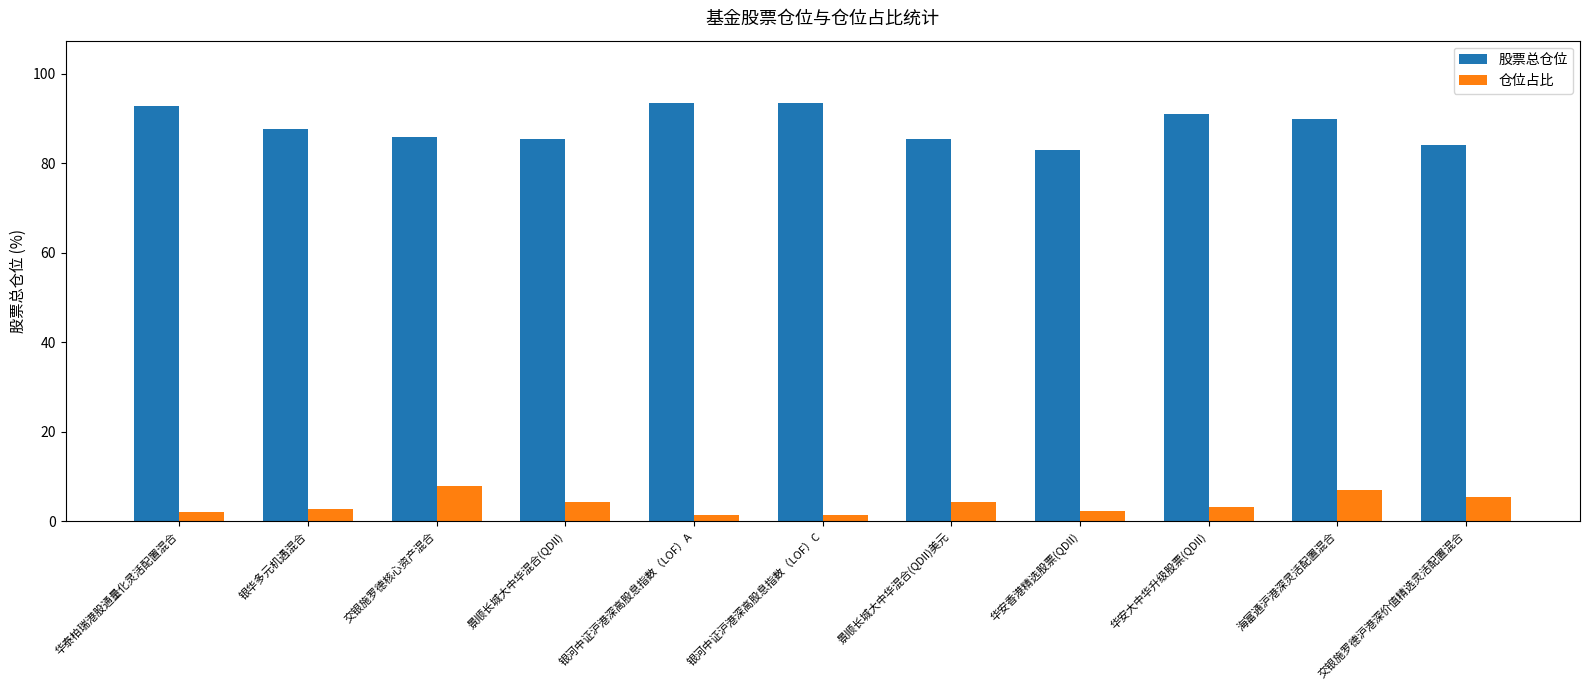

The value of 股票总仓位 at 银华多元机遇混合 is 152.2. True or false?

False